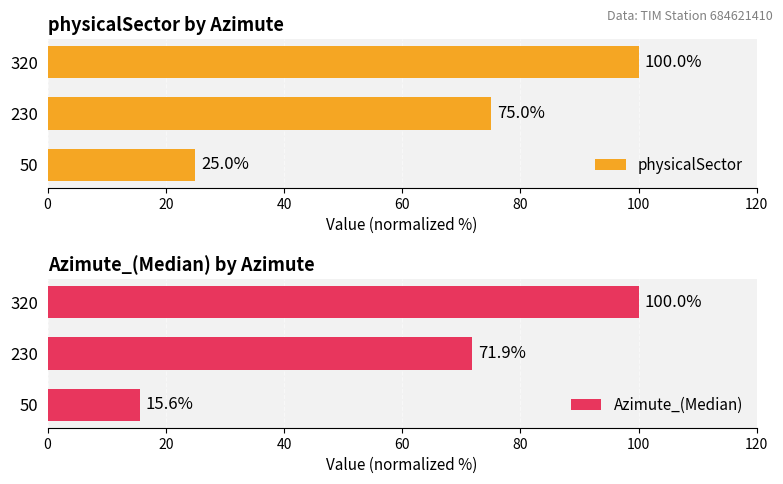

What is the difference between the maximum and minimum values in the Azimute_(Median) series?

84.4